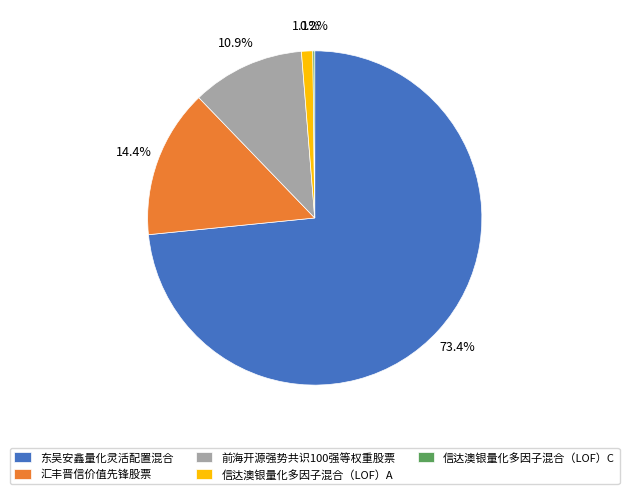

Combined, what portion of the pie is 前海开源强势共识100强等权重股票 and 汇丰晋信价值先锋股票?

25.3%